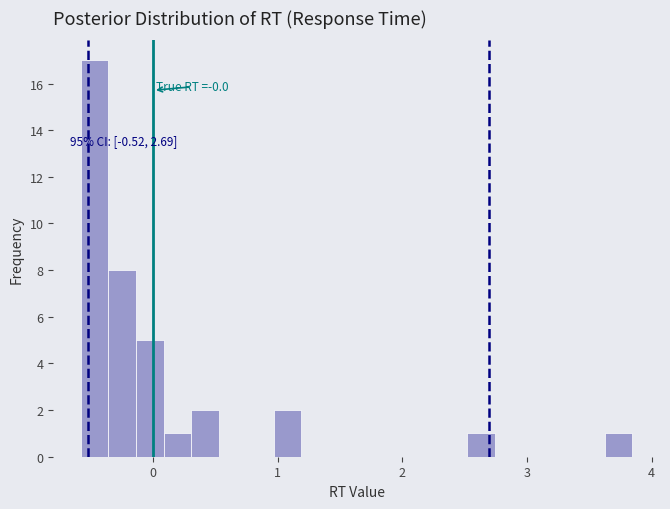

Around what value on the x-axis is the tallest bar? Give the approximate position of its centre, as read against the axis.

-0.5